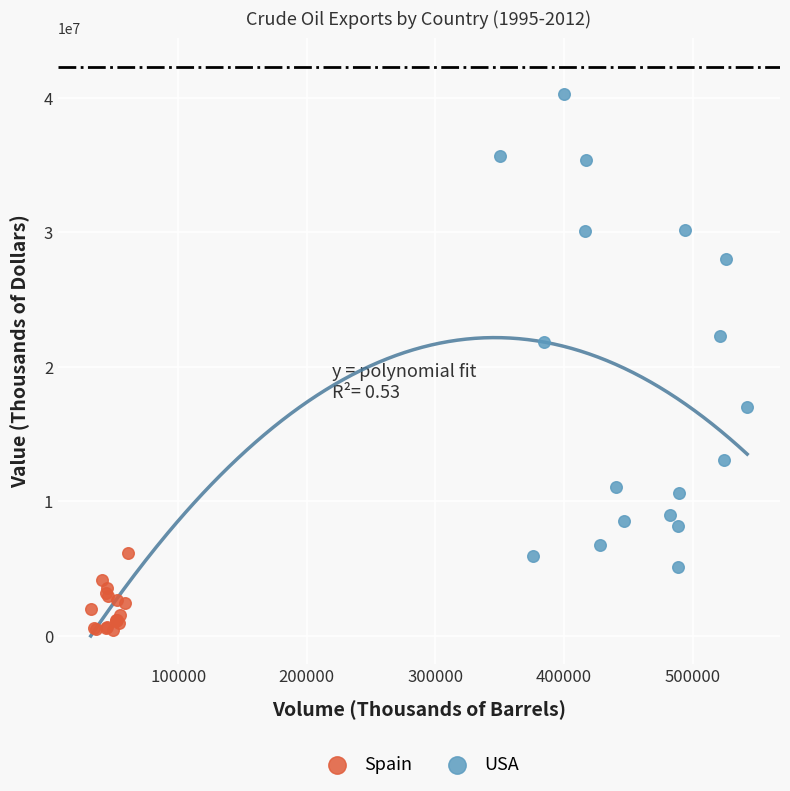

Which series has the largest Y range (max minus min)?

USA